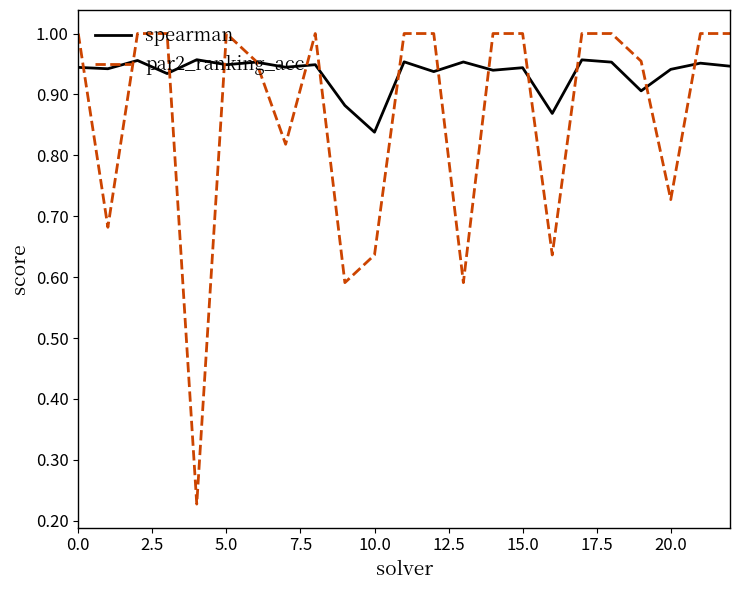

Which series has the widest spread of values?

par2_ranking_acc